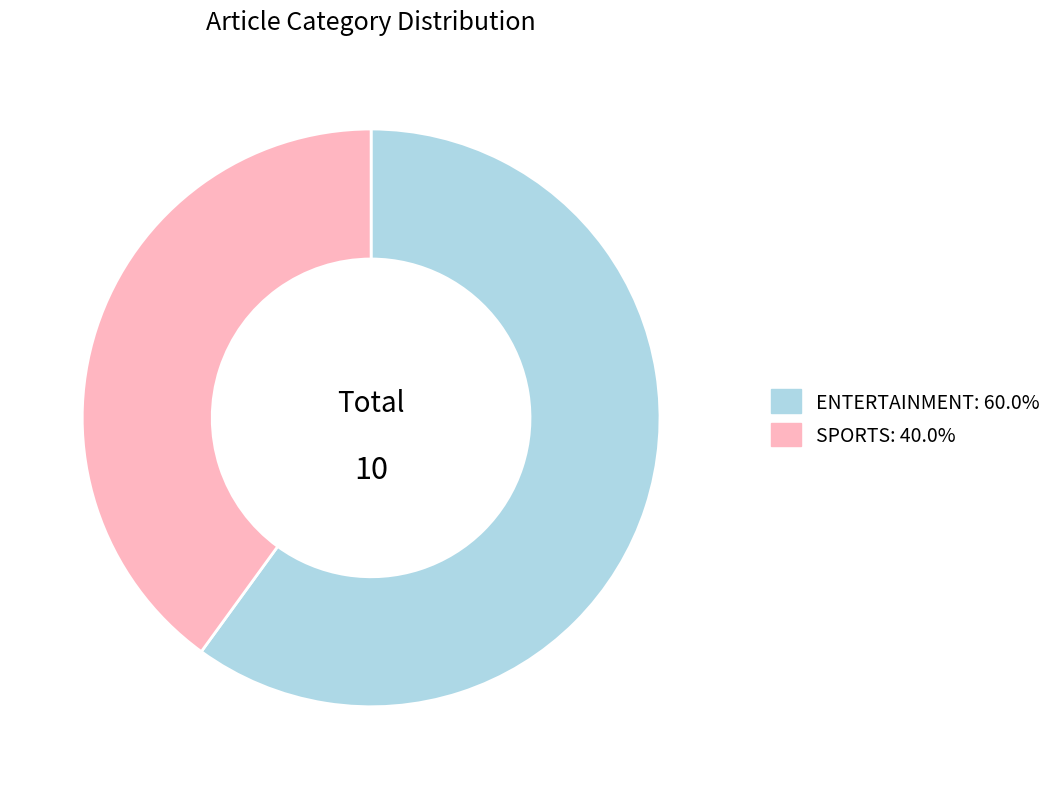

Is there any slice that represents more than half of the pie?

Yes